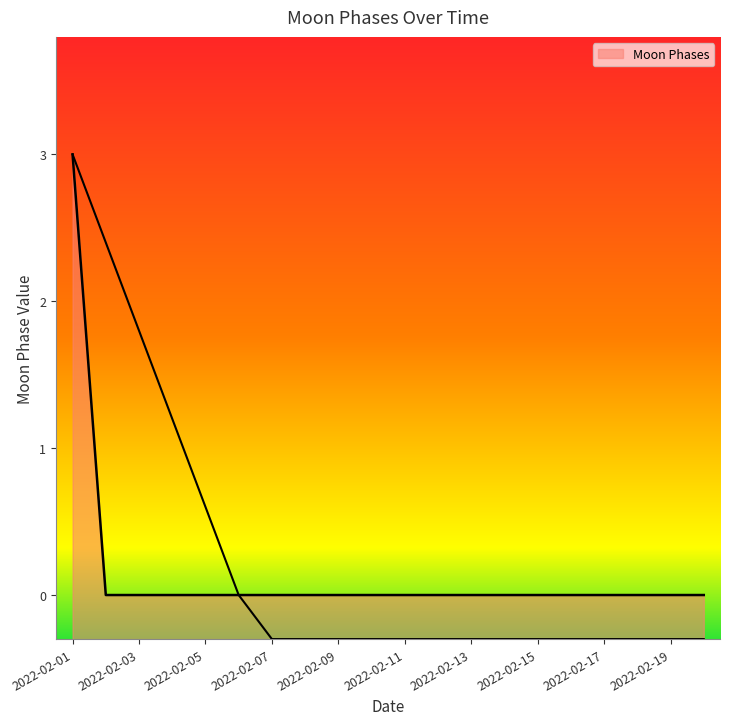

Reading left to right, transcribe all the data shown in this chart.

2022-02-01=3	2022-02-02=0	2022-02-03=0	2022-02-04=0	2022-02-05=0	2022-02-06=0	2022-02-07=0	2022-02-08=0	2022-02-09=0	2022-02-10=0	2022-02-11=0	2022-02-12=0	2022-02-13=0	2022-02-14=0	2022-02-15=0	2022-02-16=0	2022-02-17=0	2022-02-18=0	2022-02-19=0	2022-02-20=0